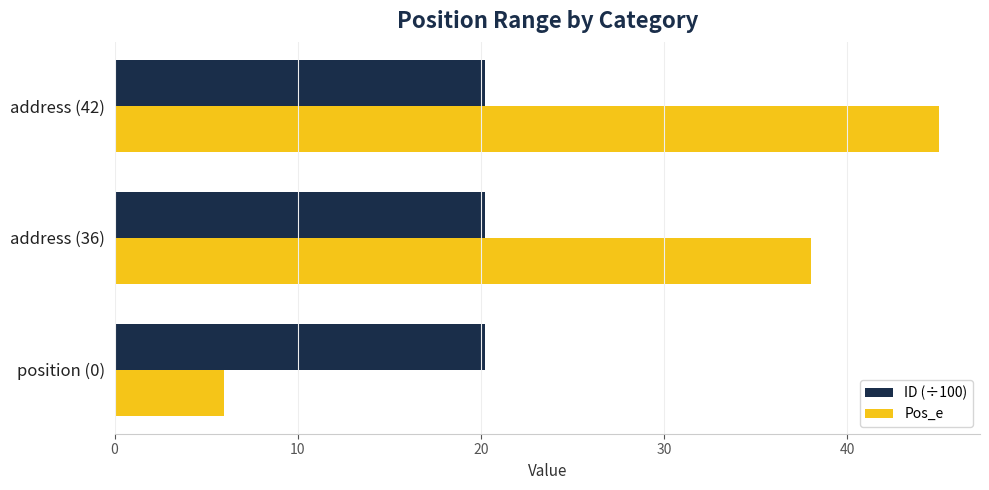

At which category is the sum across all series the highest?

address (42)